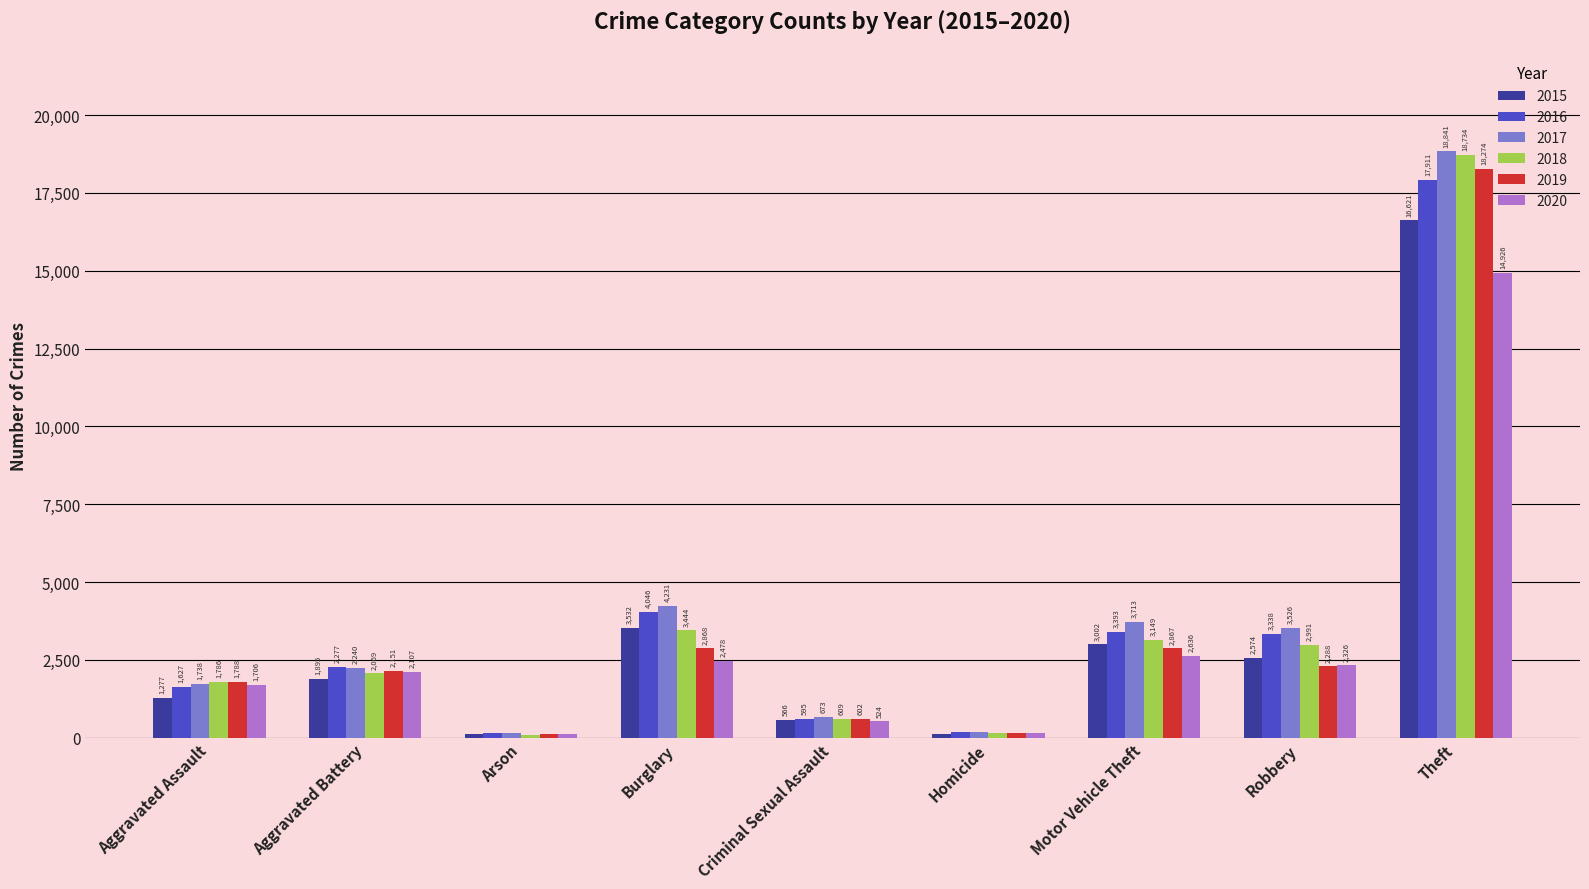

Which series changed the most between Homicide and Theft?

2017